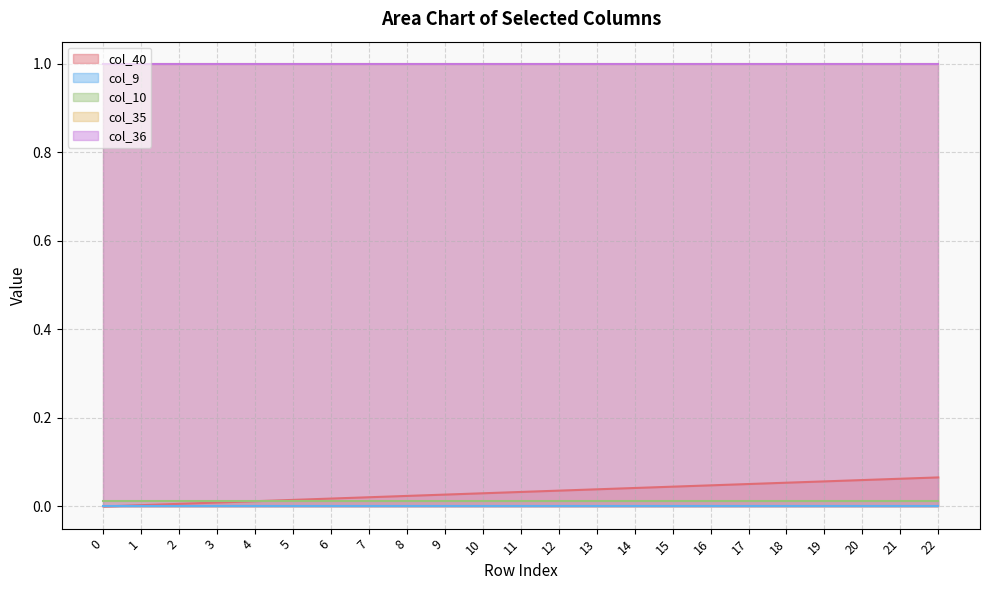

Rank the series by their maximum value, from highest to lowest.

col_35, col_36, col_40, col_10, col_9